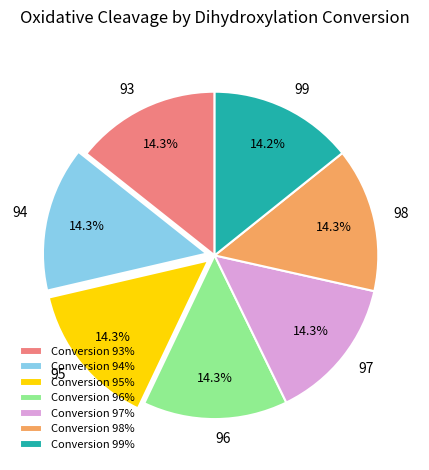

What percentage is NOT represented by Conversion 93%?

85.7%